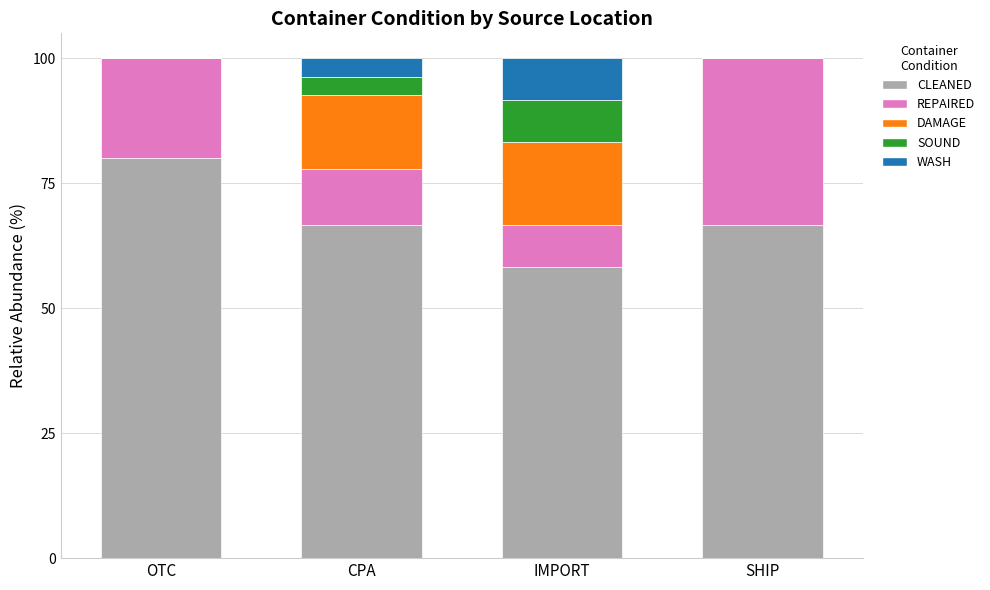

What is the sum of the CLEANED values at SHIP and CPA?

133.3